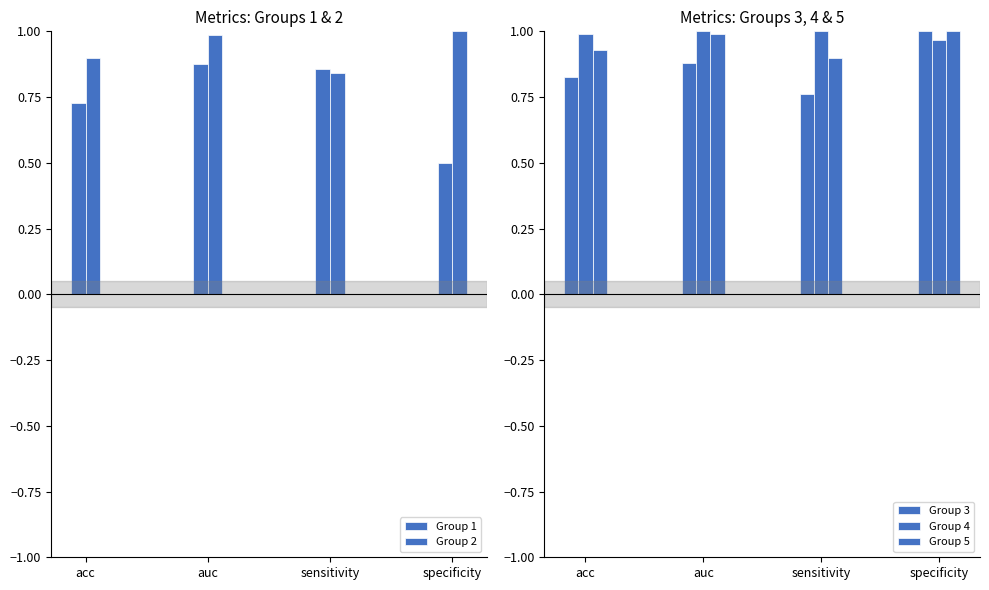

Where is Group 5 nearest to the value 0?

sensitivity